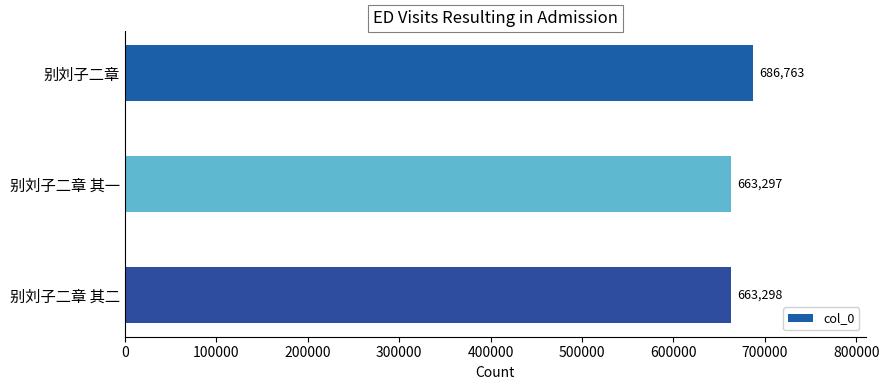

How many values are below 663298?

1